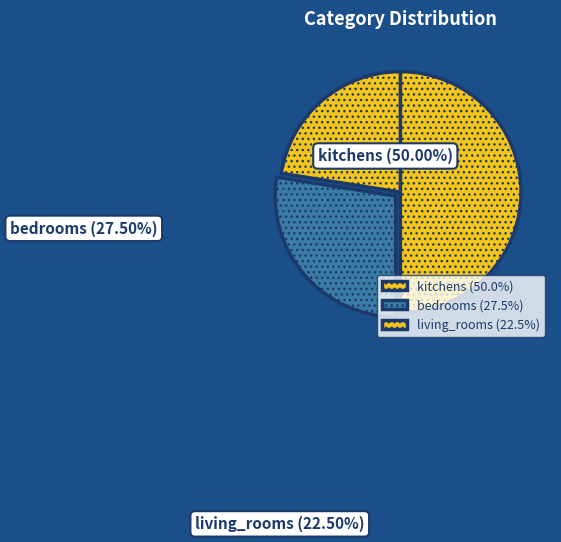

Count the number of slices in the pie.

3